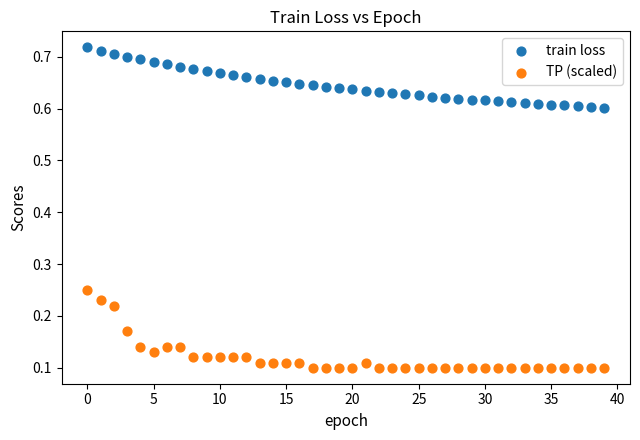

Which series has the widest spread of Y values?

TP (scaled)